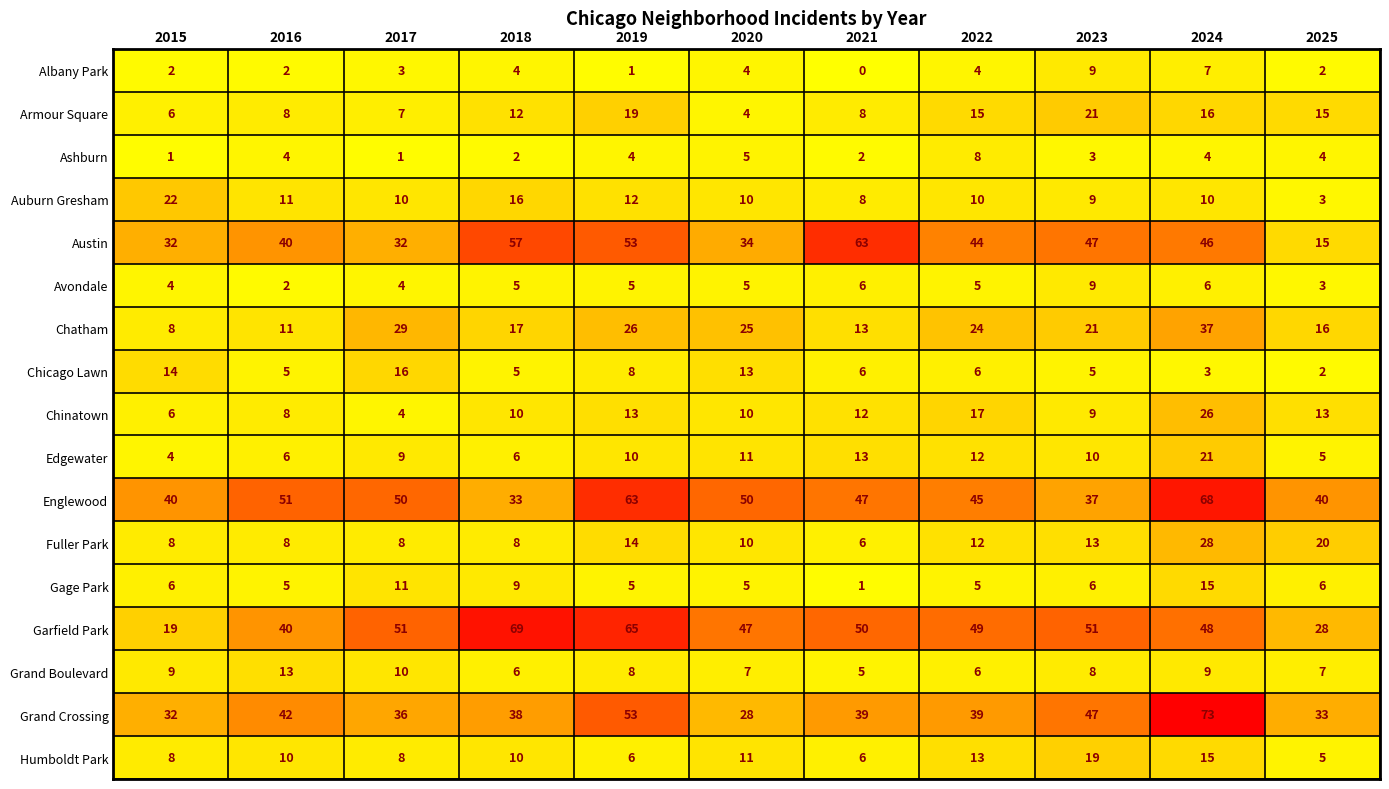

Which label corresponds to the largest value in the chart?

2024